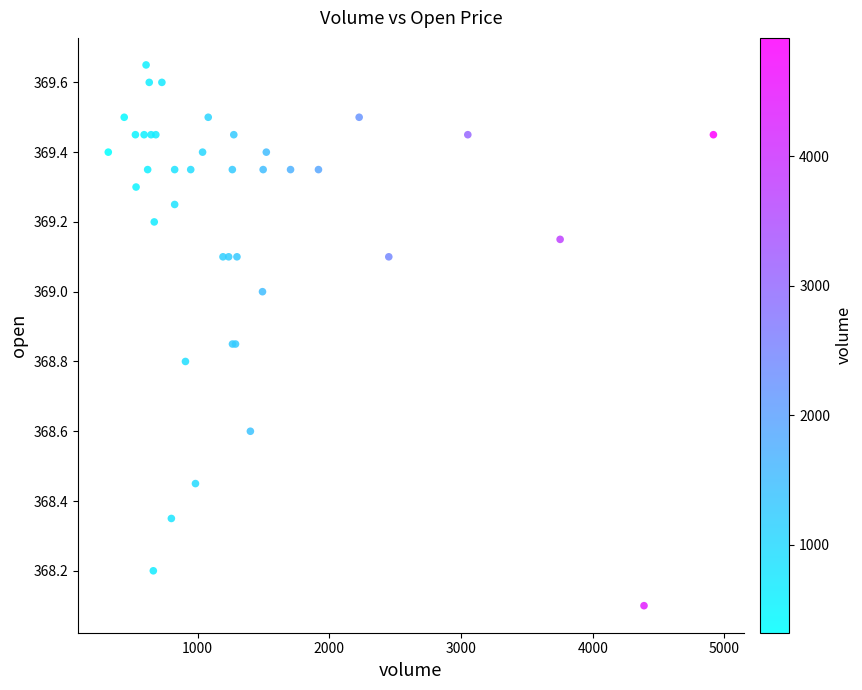

What Y value in the scatter plot is closest to 368?

368.1